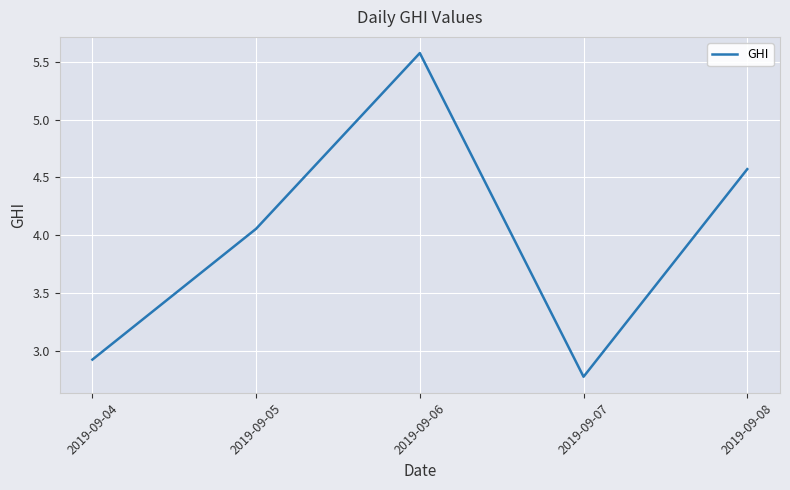

What is the ratio of the value at 2019-09-05 to the value at 2019-09-08?

0.9